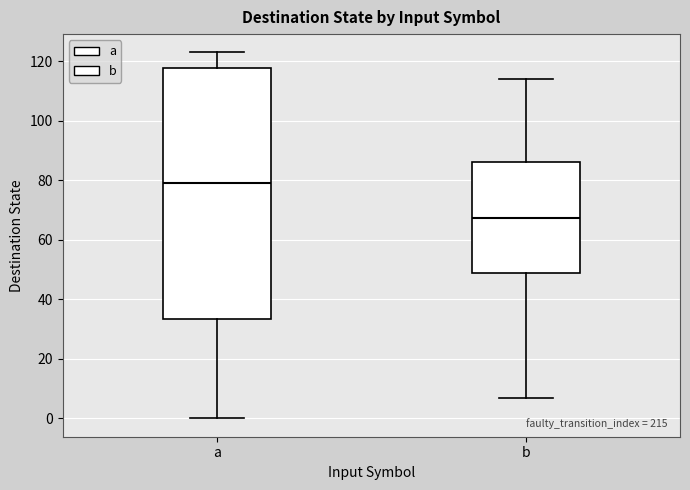

Reading left to right, transcribe this box plot: for each box, give where its median line is, the range the box spans, and where its two whiskers end, as read against the y-axis. The values are not printed on the chart, so give them approximately, as read against the axis.

a: median 80, box 34 to 118, whiskers 0 to 124
b: median 68, box 50 to 86, whiskers 8 to 114